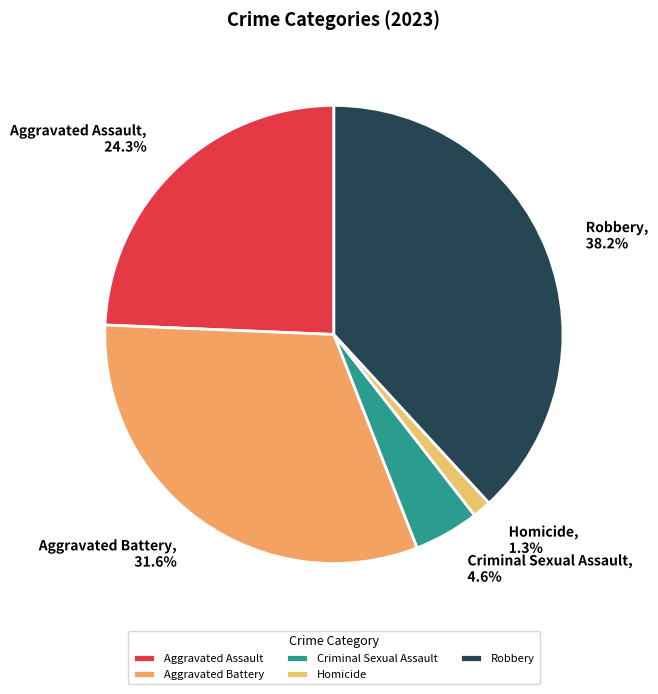

What is the largest slice in the pie chart?

Robbery